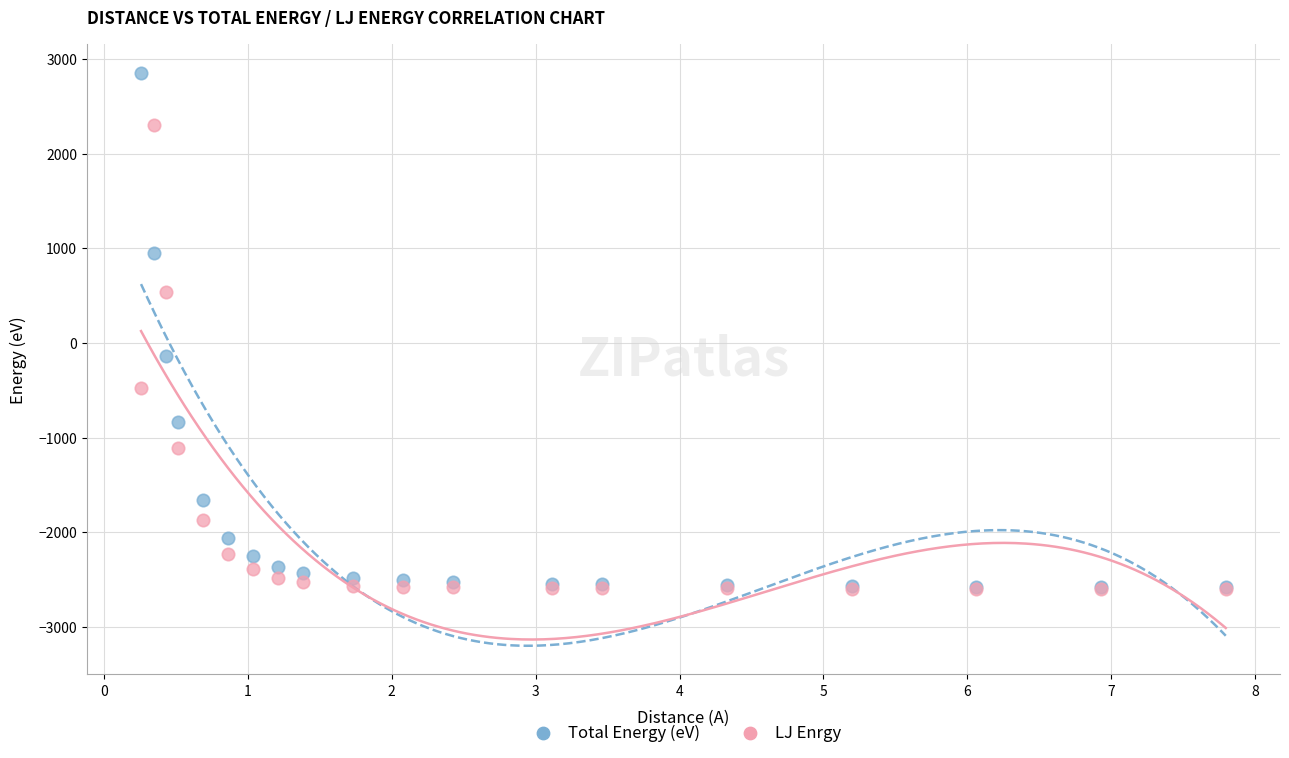

In the Total Energy (eV) series, what Y value is closest to 136?

-142.3